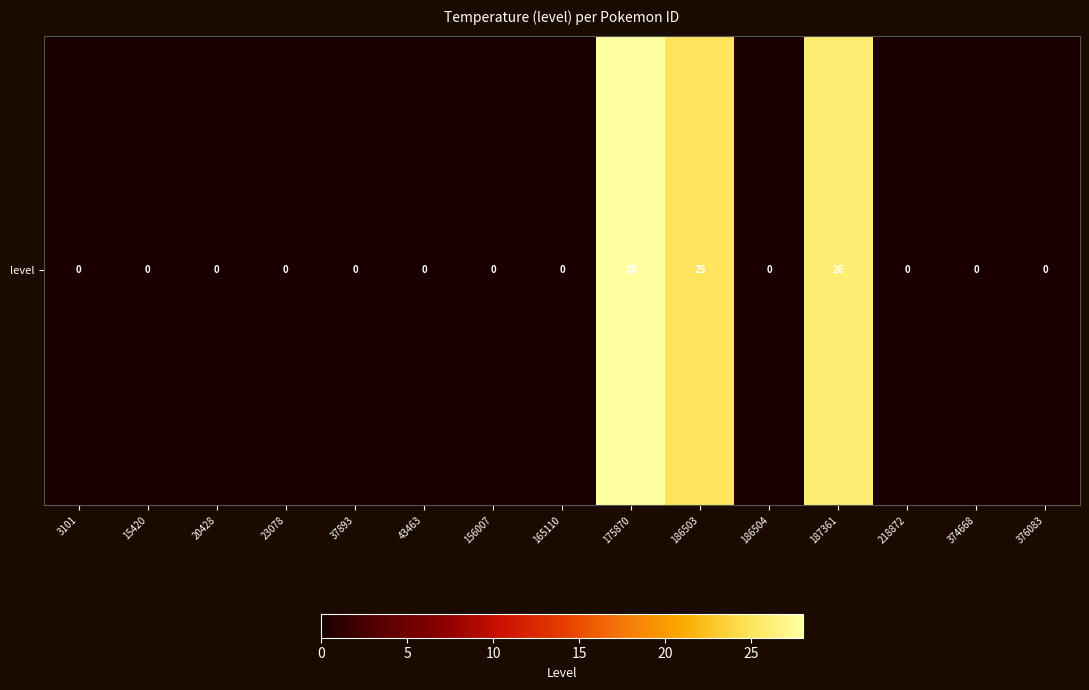

Is it true that the value at 376083 is 0?

True